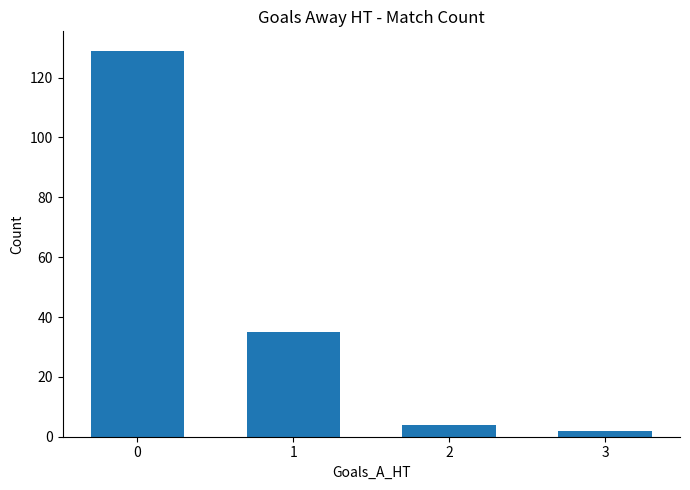

List the labels in order of value, smallest first.

3, 2, 1, 0